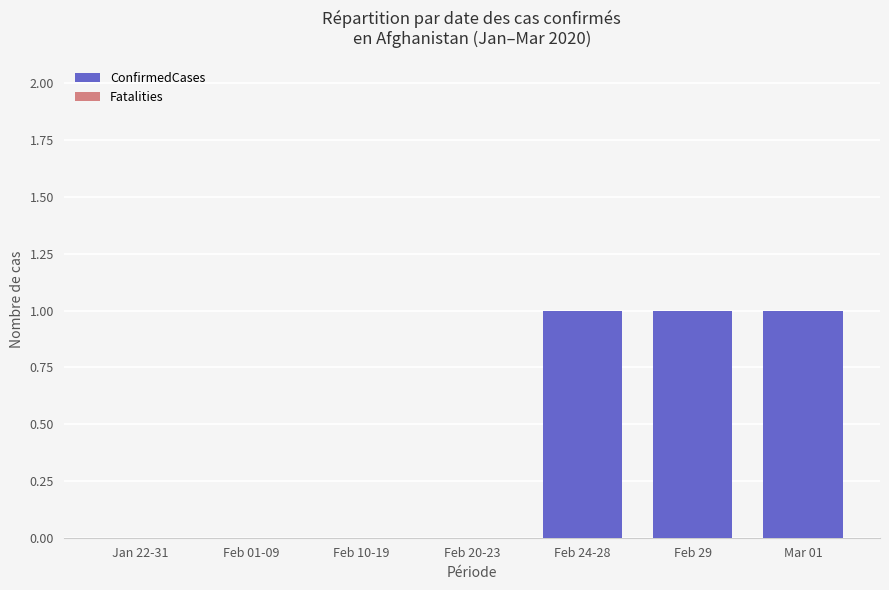

Count the number of categories in the chart.

7